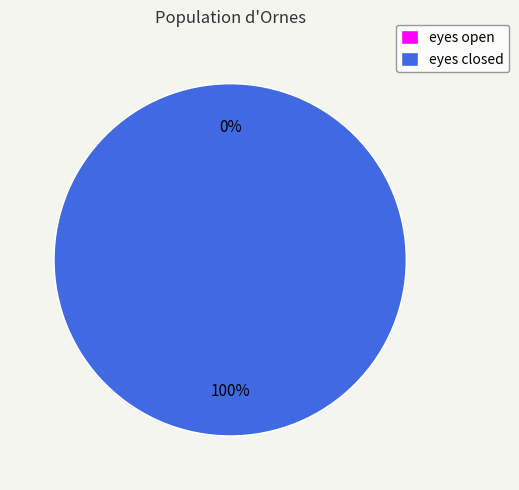

Rank the categories by value from lowest to highest.

eyes open, eyes closed